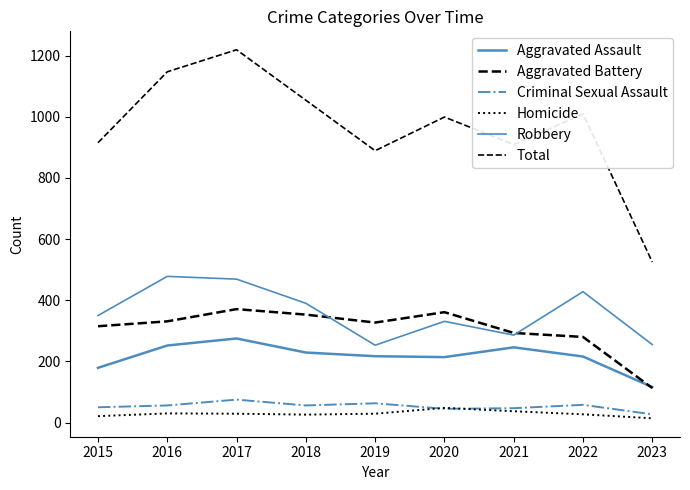

How many lines are shown in the chart?

6